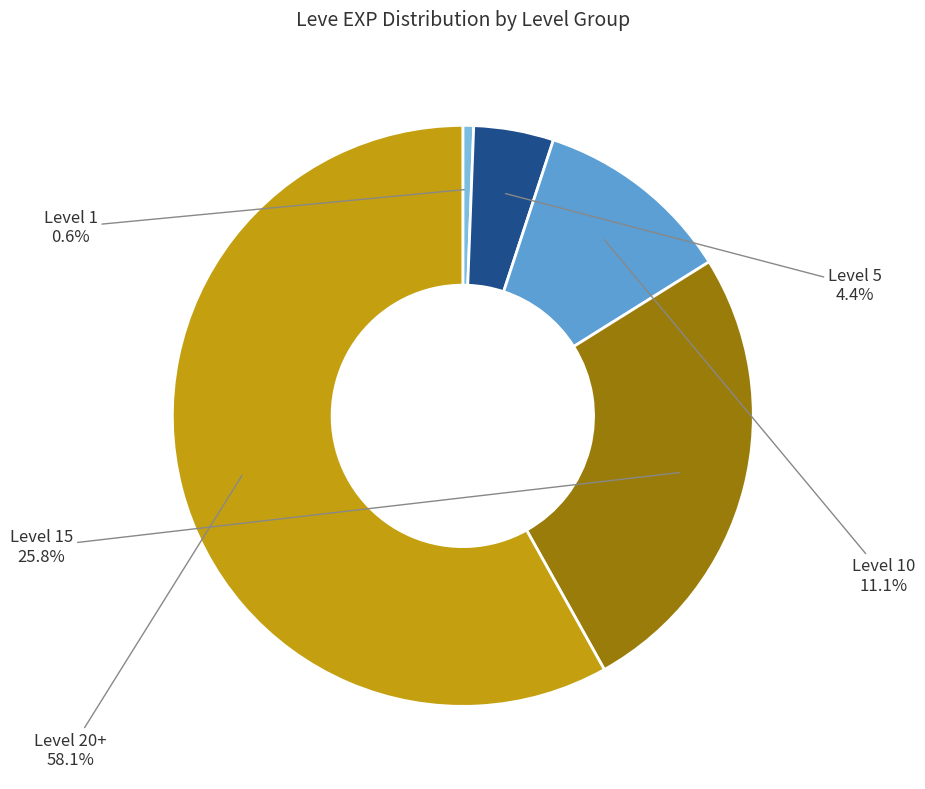

Which slice is the smallest?

Level 1